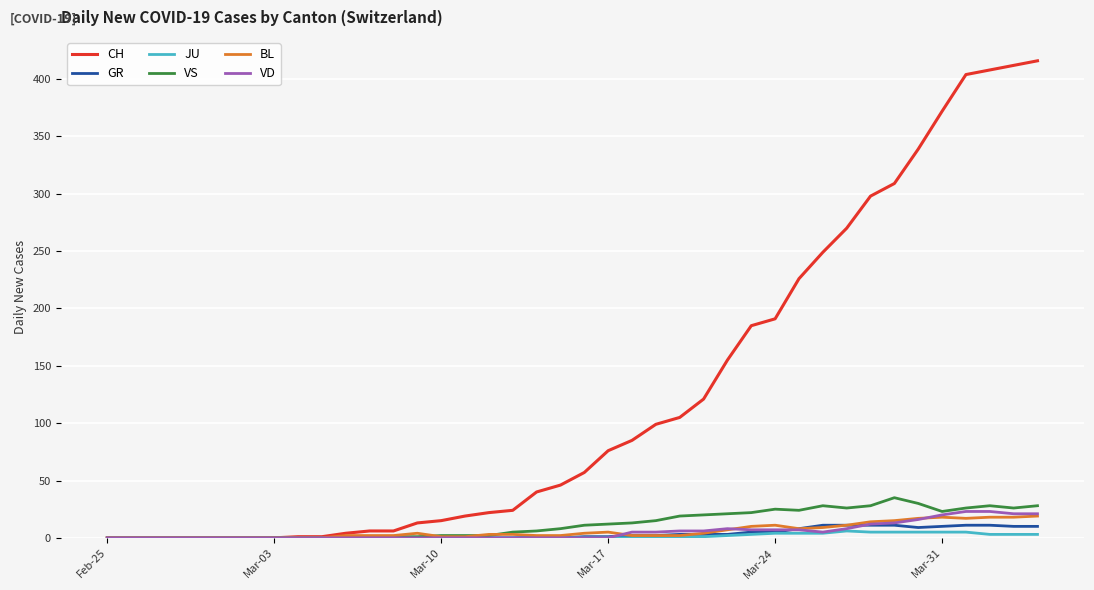

What are all the series names shown in the legend?

CH, GR, JU, VS, BL, VD